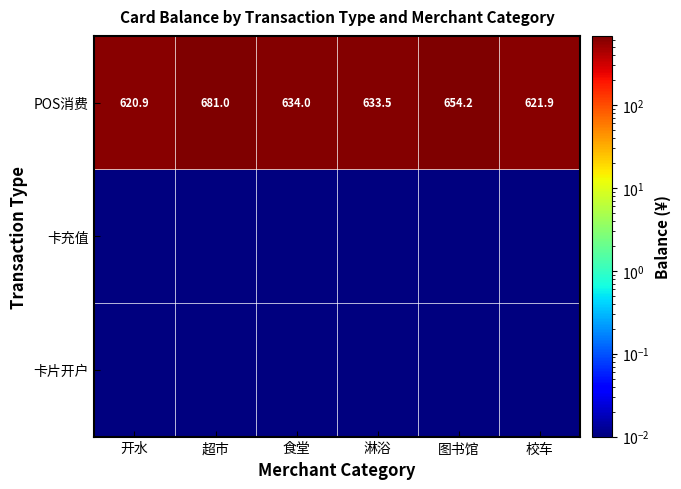

At which category is the sum across all series the highest?

超市